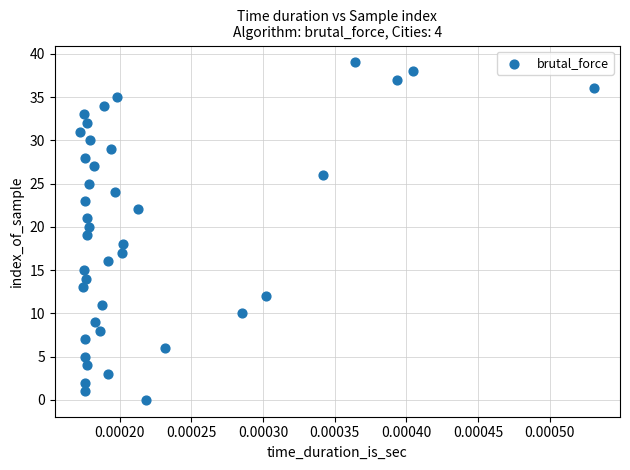

What is the range of Y values (max minus min)?

39